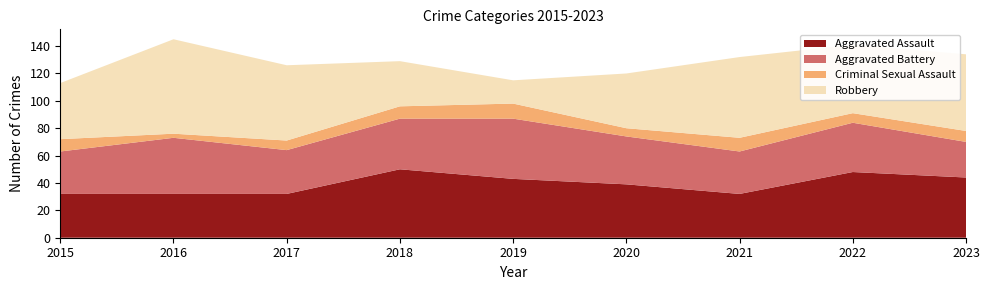

Reading left to right, extract all data points from this chart.

Aggravated Assault: 2015=32	2016=32	2017=32	2018=50	2019=43	2020=39	2021=32	2022=48	2023=44
Aggravated Battery: 2015=31	2016=41	2017=32	2018=37	2019=44	2020=35	2021=31	2022=36	2023=26
Criminal Sexual Assault: 2015=9	2016=3	2017=7	2018=9	2019=11	2020=6	2021=10	2022=7	2023=8
Robbery: 2015=41	2016=69	2017=55	2018=33	2019=17	2020=40	2021=59	2022=50	2023=56